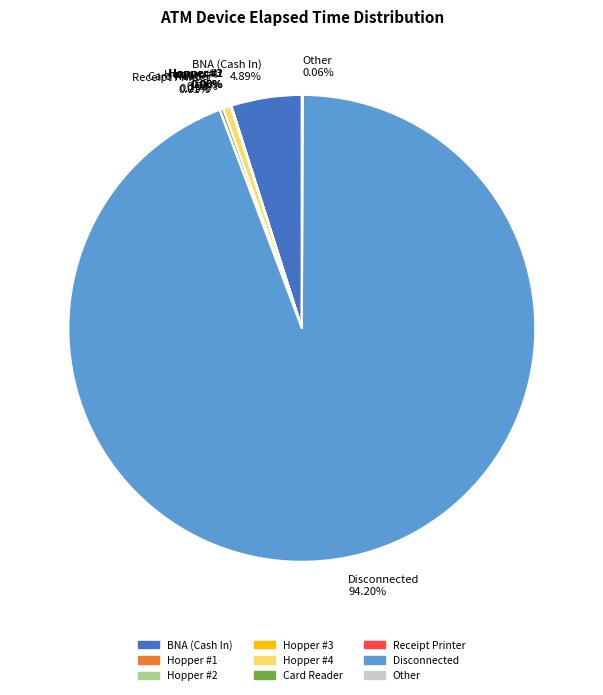

To the nearest percent, what is the average slice percentage?

11%